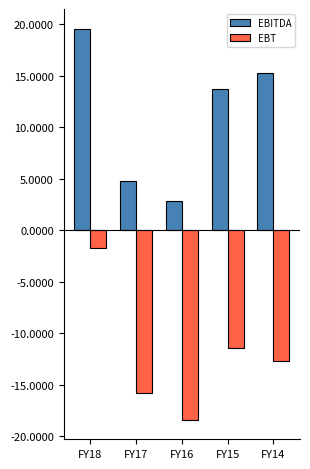

Where does the EBITDA series first go above 13?

FY18